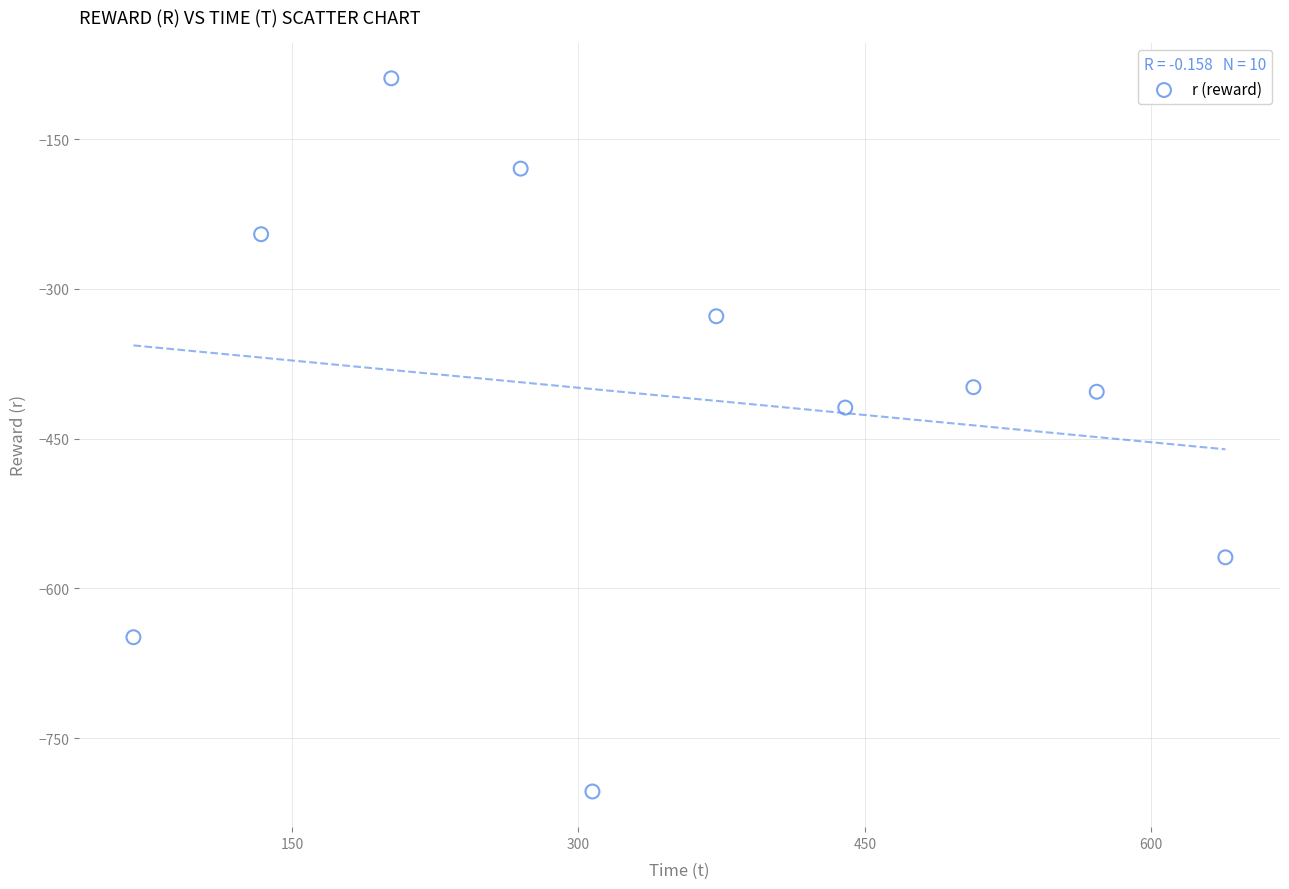

What Y value in the scatter plot is closest to -446?

-418.8